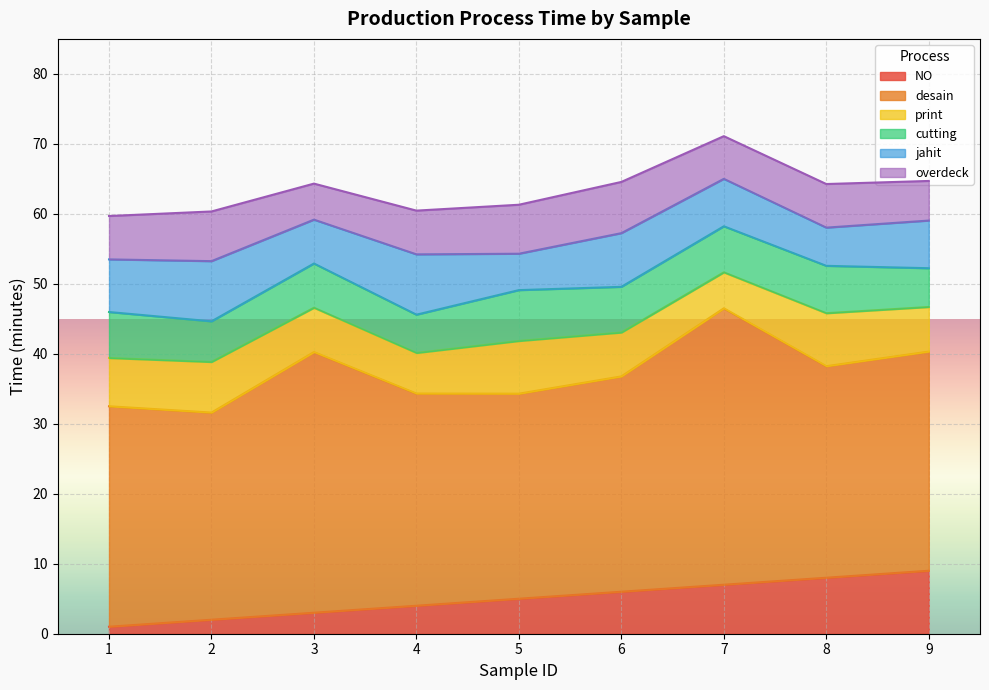

What is the minimum value shown in the chart?

1.0